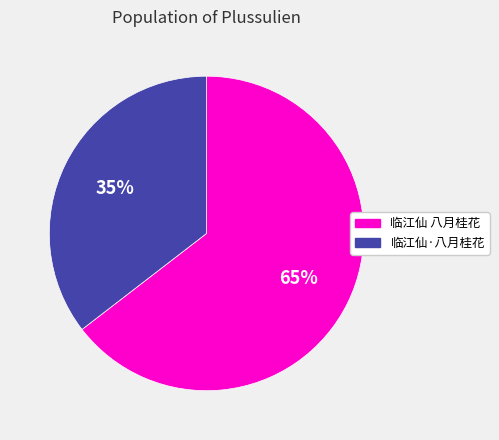

The 临江仙 八月桂花 slice represents 65% of the pie. True or false?

True